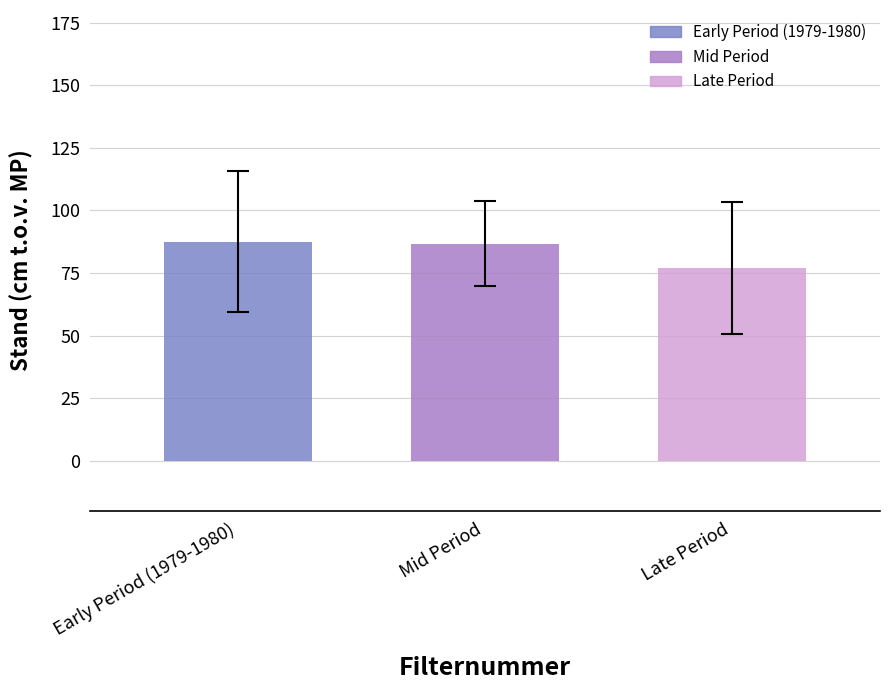

What is the greatest value displayed?

87.4